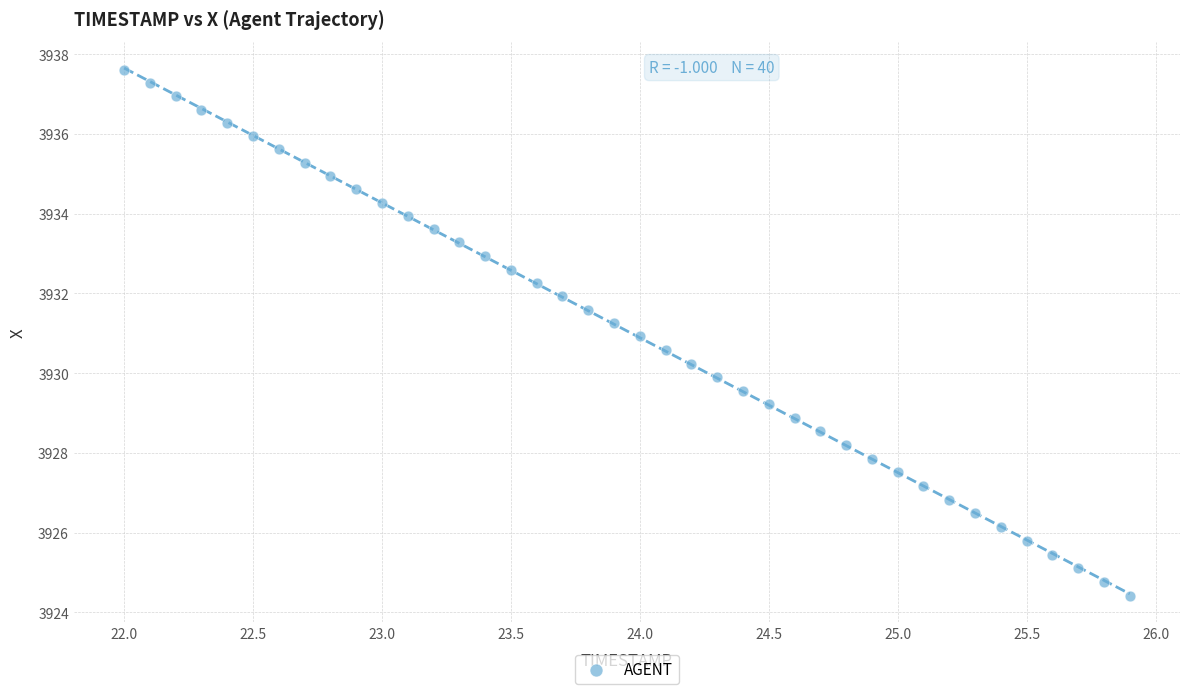

What is the range of X values (max minus min)?

3.9